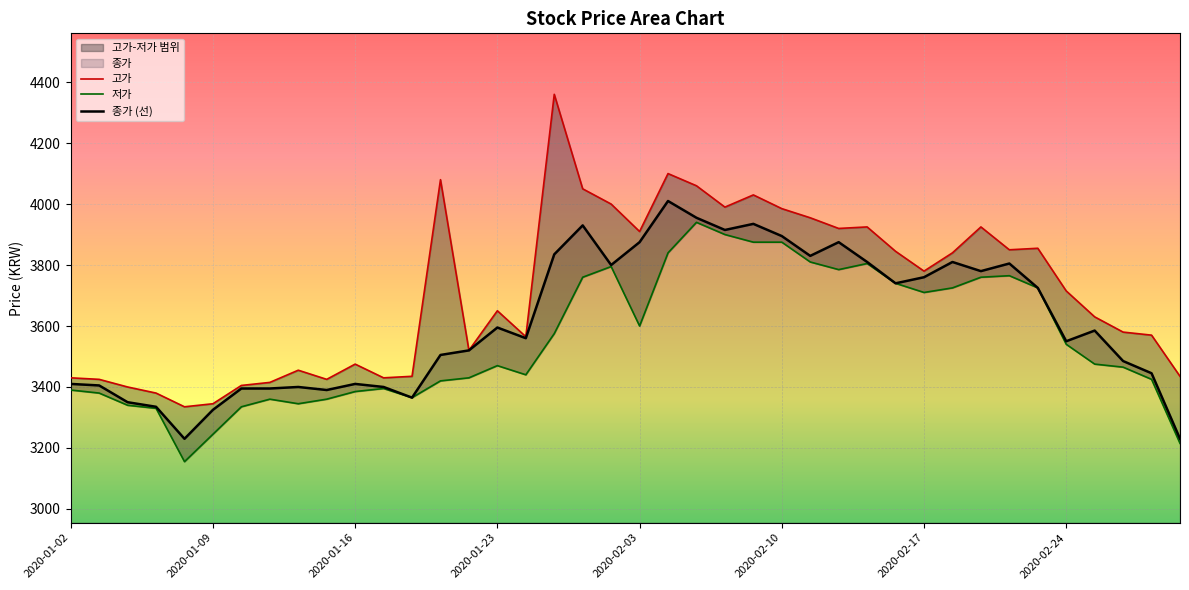

What is the highest value of the 종가 (선) series?

4010